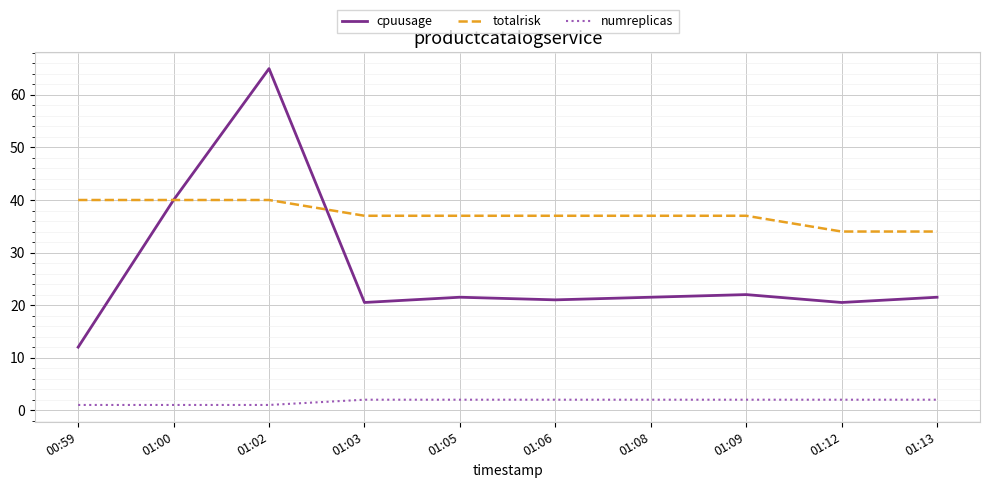

How many interior local peaks does the cpuusage series have?

3